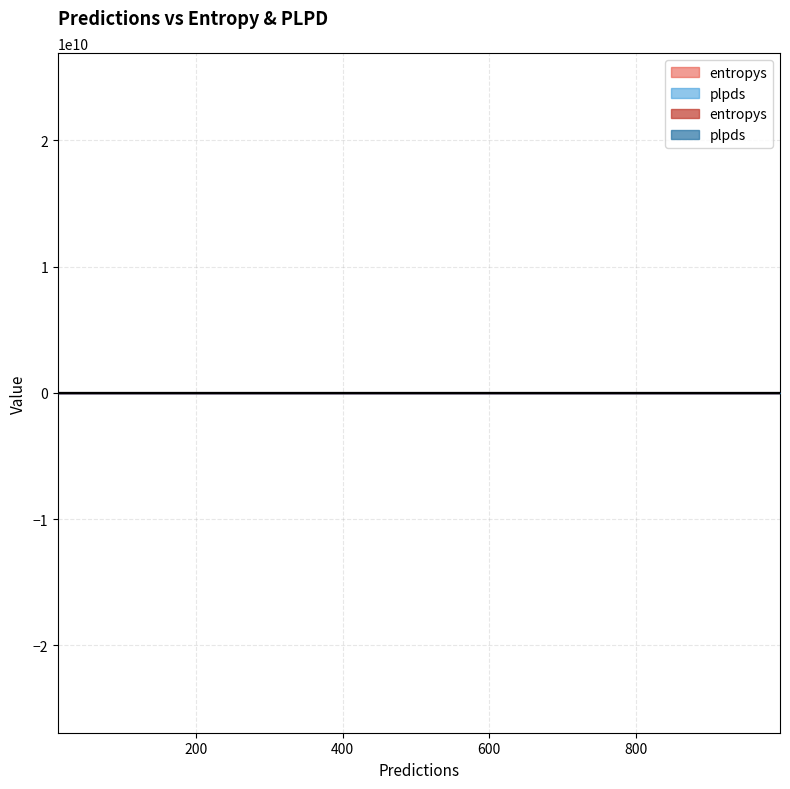

True or false: plpds has a value of 0.3 at 3.

False